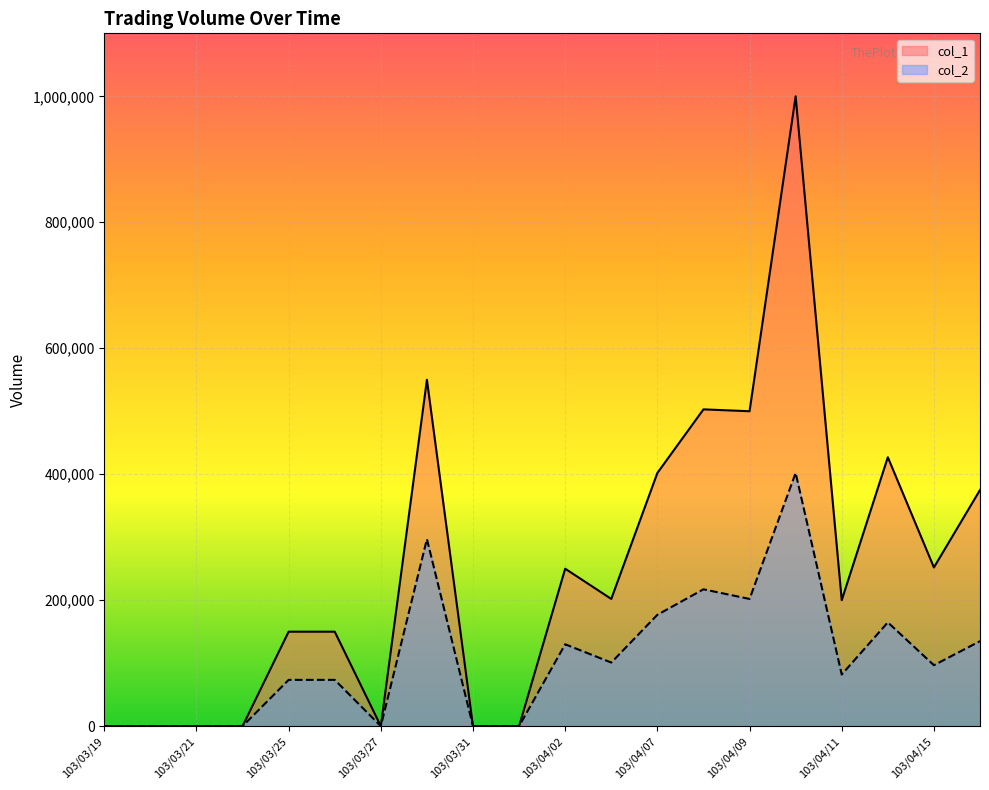

Where is the first local minimum for col_1?

103/03/27